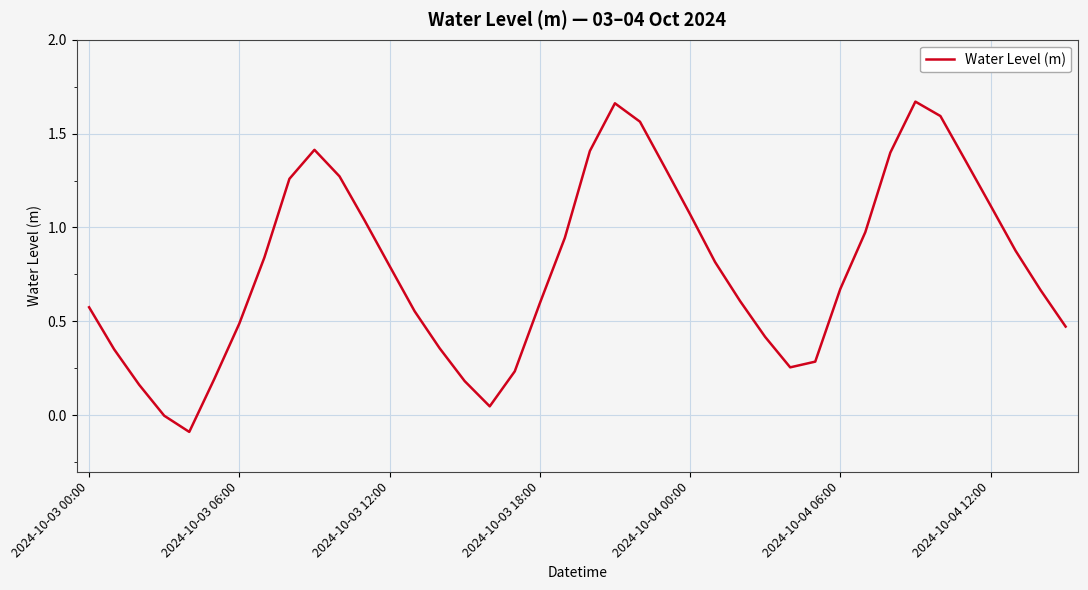

What is the sum of all values?

31.4